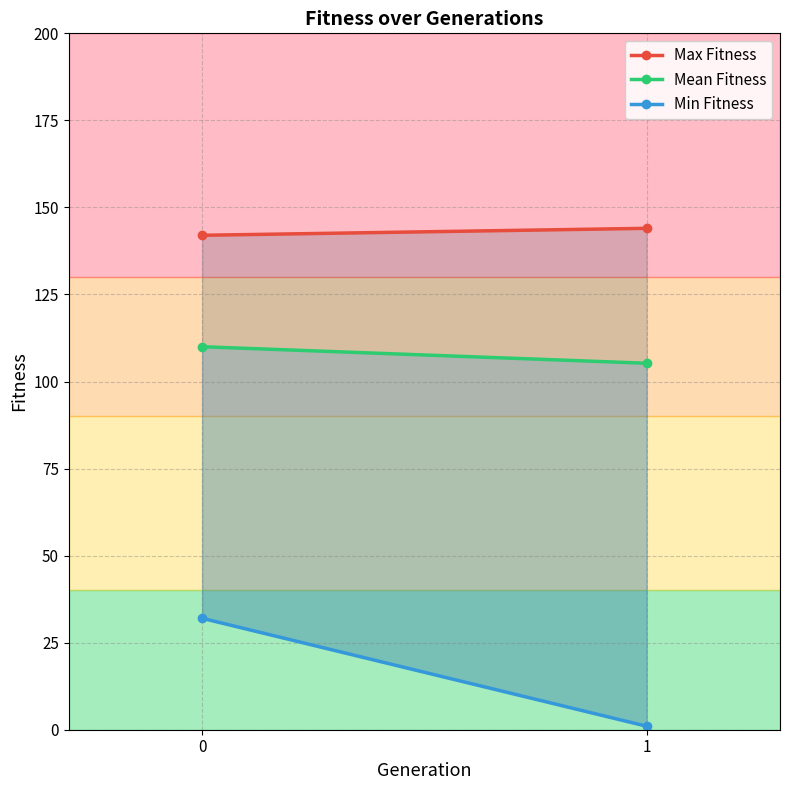

Read the Min Fitness value at 0.

32.0